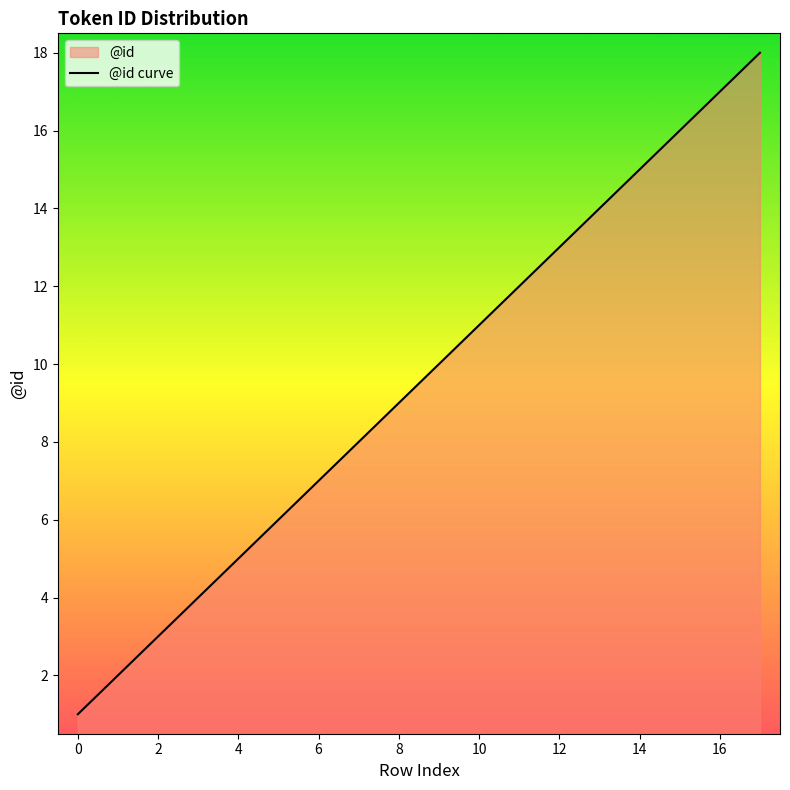

What is the maximum value shown in the chart?

18